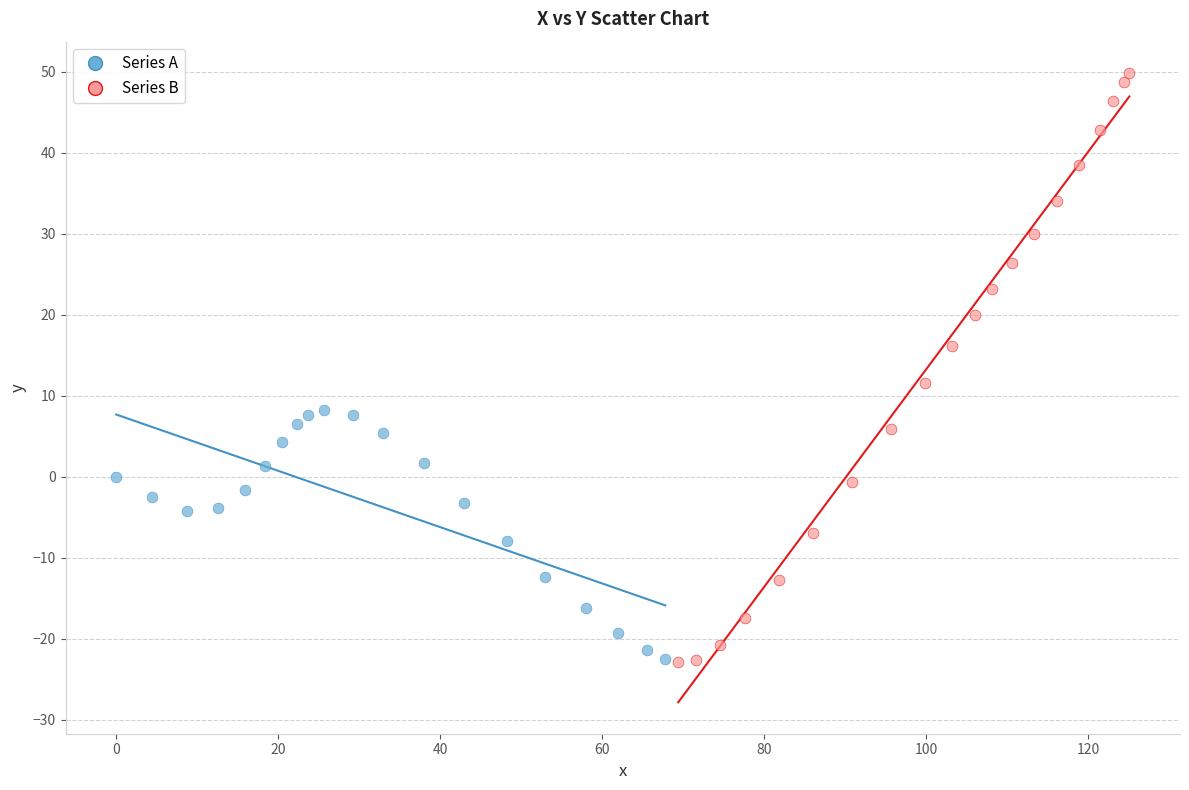

Which series contains the highest Y value?

Series B